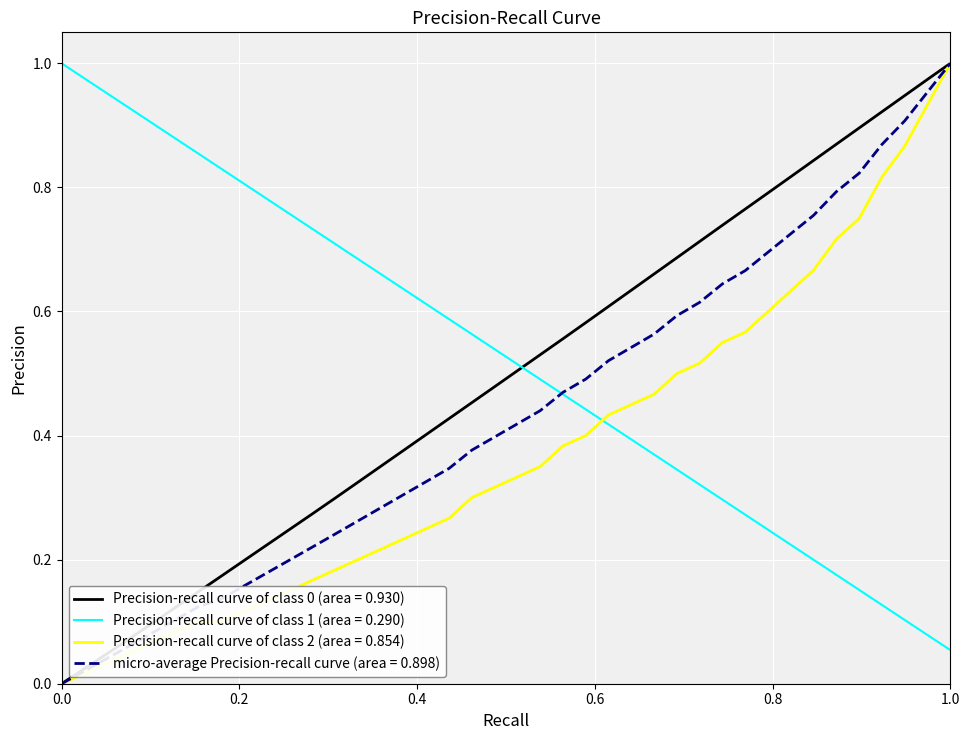

Is it true that Precision-recall curve of class 2 (area = 0.854) equals 0.6 at 1.0?

False